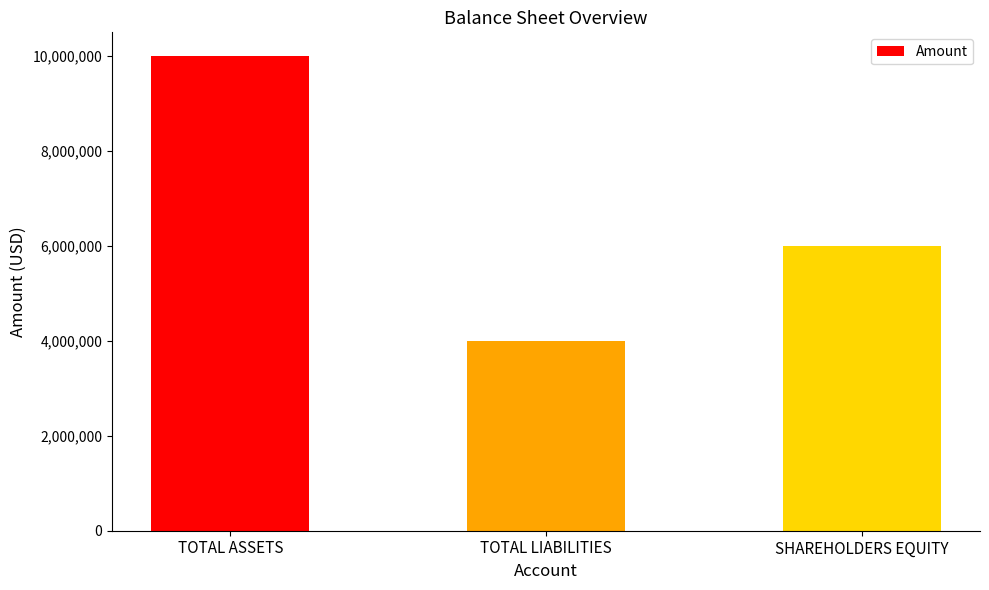

What is the ratio of the value at TOTAL LIABILITIES to the value at TOTAL ASSETS?

0.4